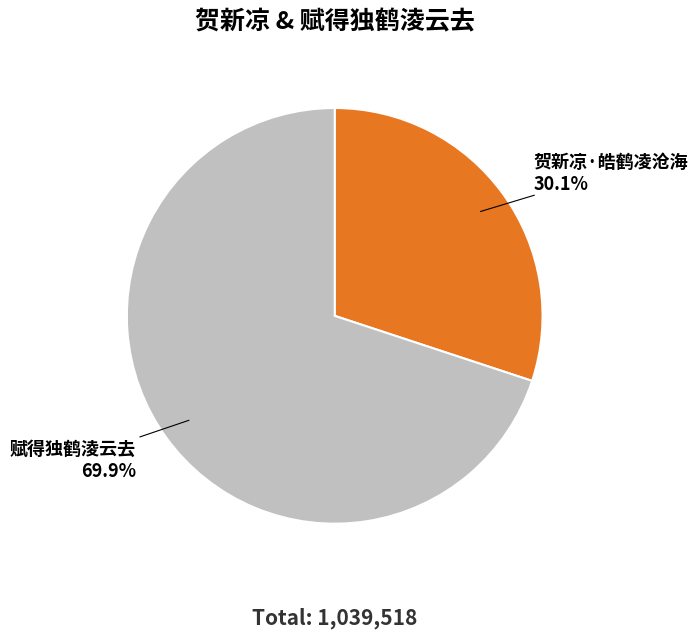

What percentage is the 赋得独鹤淩云去 slice, to the nearest percent?

70%